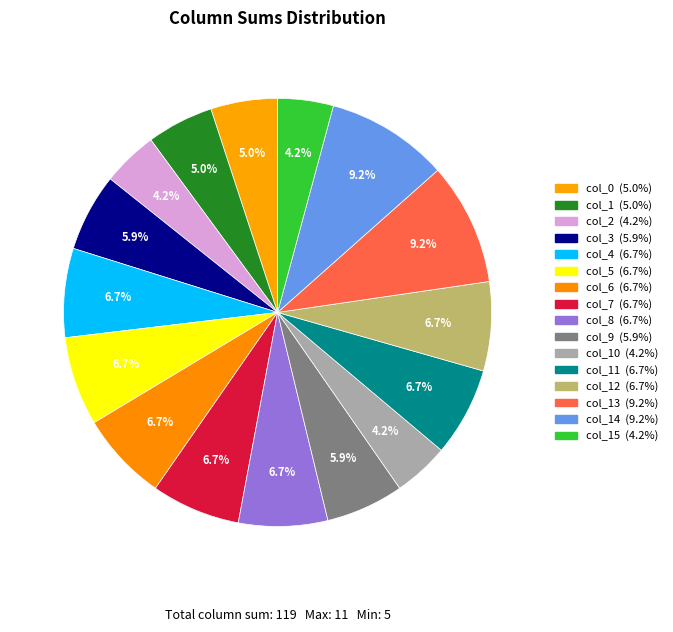

Does any single category account for the majority?

No